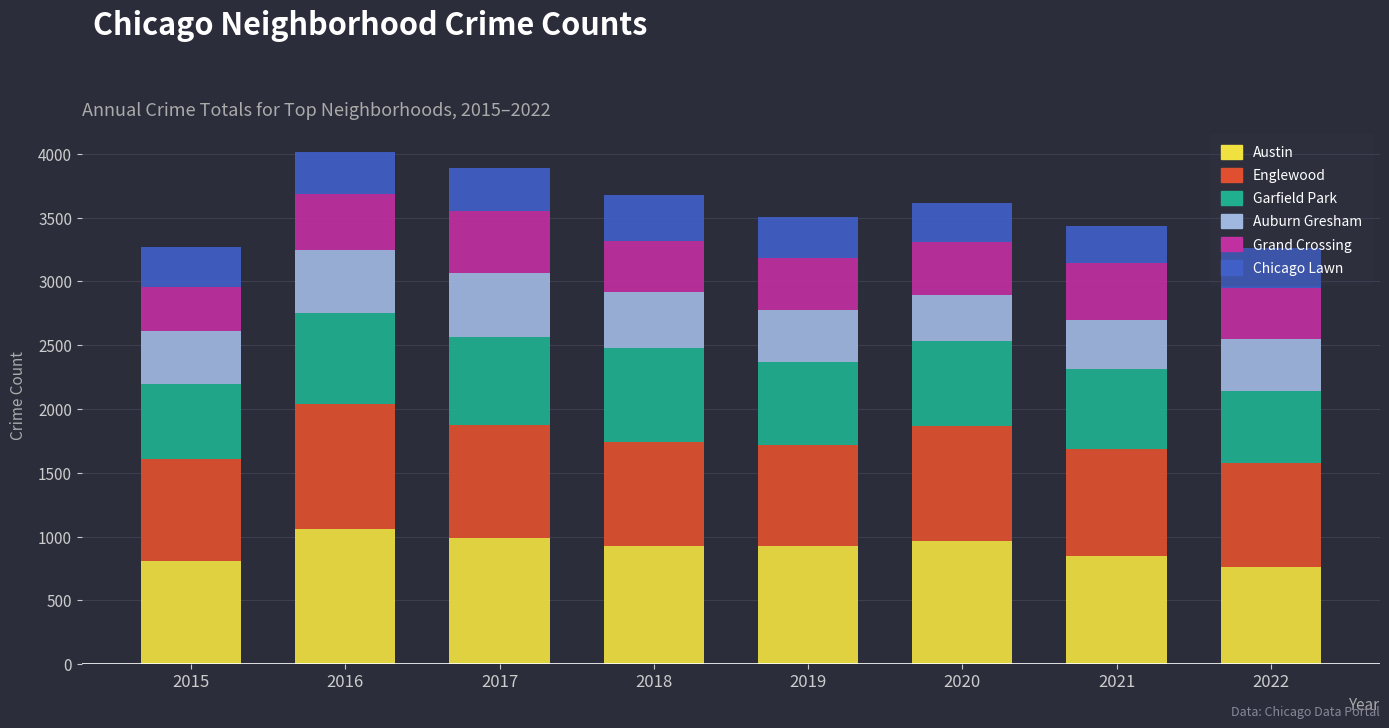

What are all the series names shown in the legend?

Austin, Englewood, Garfield Park, Auburn Gresham, Grand Crossing, Chicago Lawn